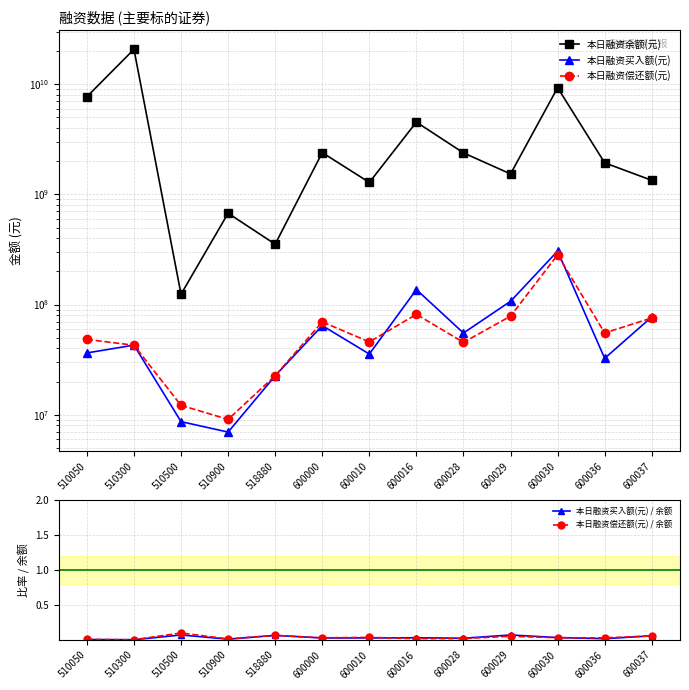

At 510500, list the series in order from largest to smallest.

本日融资余额(元), 本日融资偿还额(元), 本日融资买入额(元), 本日融资偿还额(元) / 余额, 本日融资买入额(元) / 余额